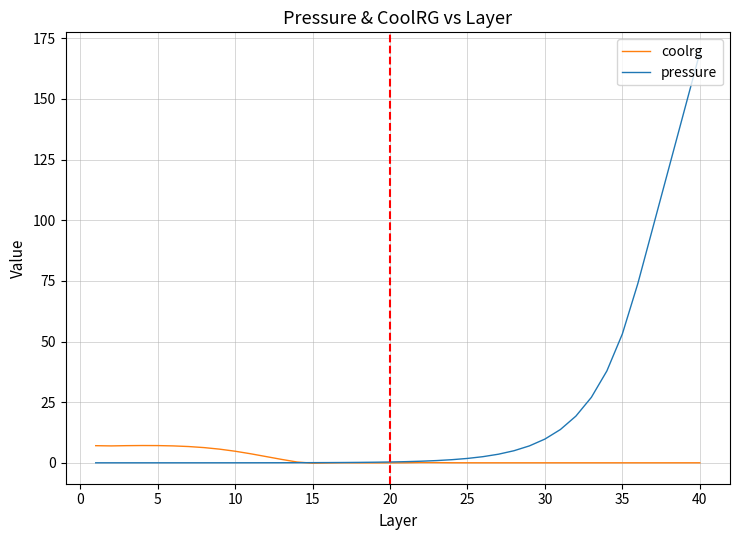

What is the greatest value displayed?

169.0